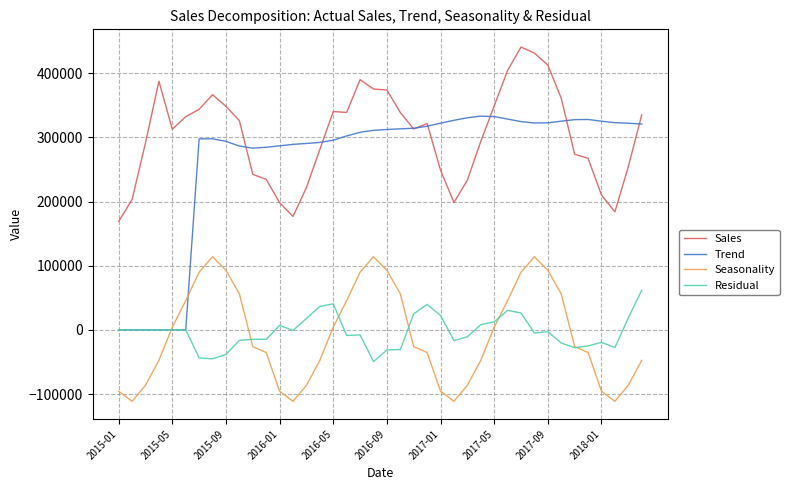

What is the smallest value displayed?

-111386.0